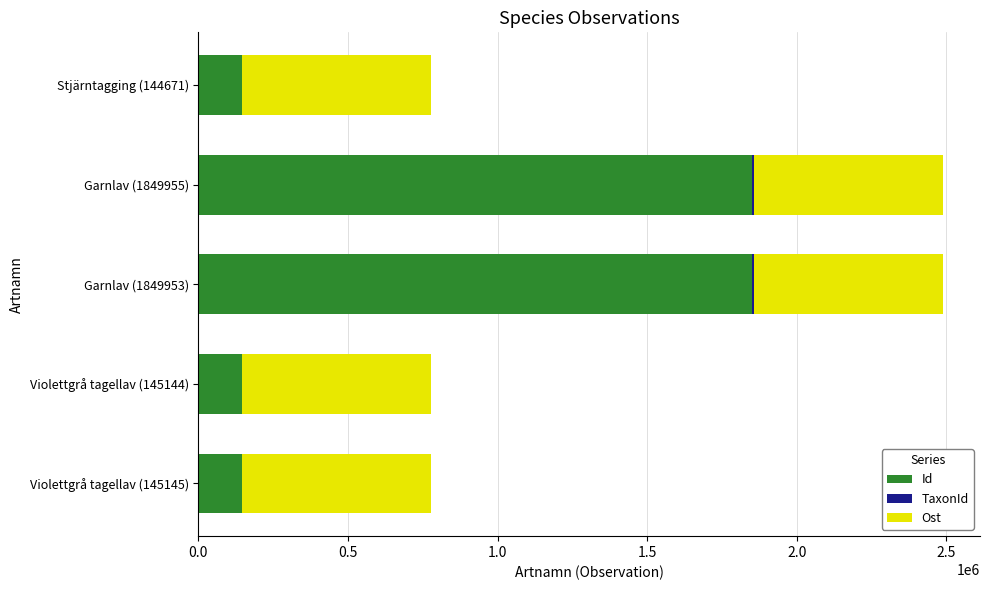

True or false: Id has a value of 145145 at Violettgrå tagellav (145145).

True